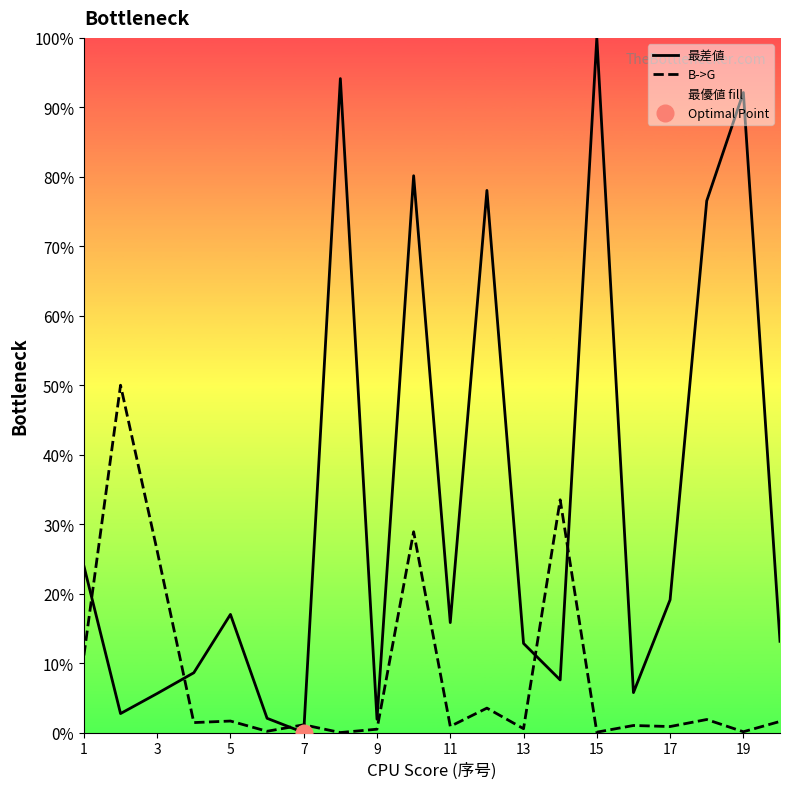

Which series has the largest range (max minus min)?

最差値